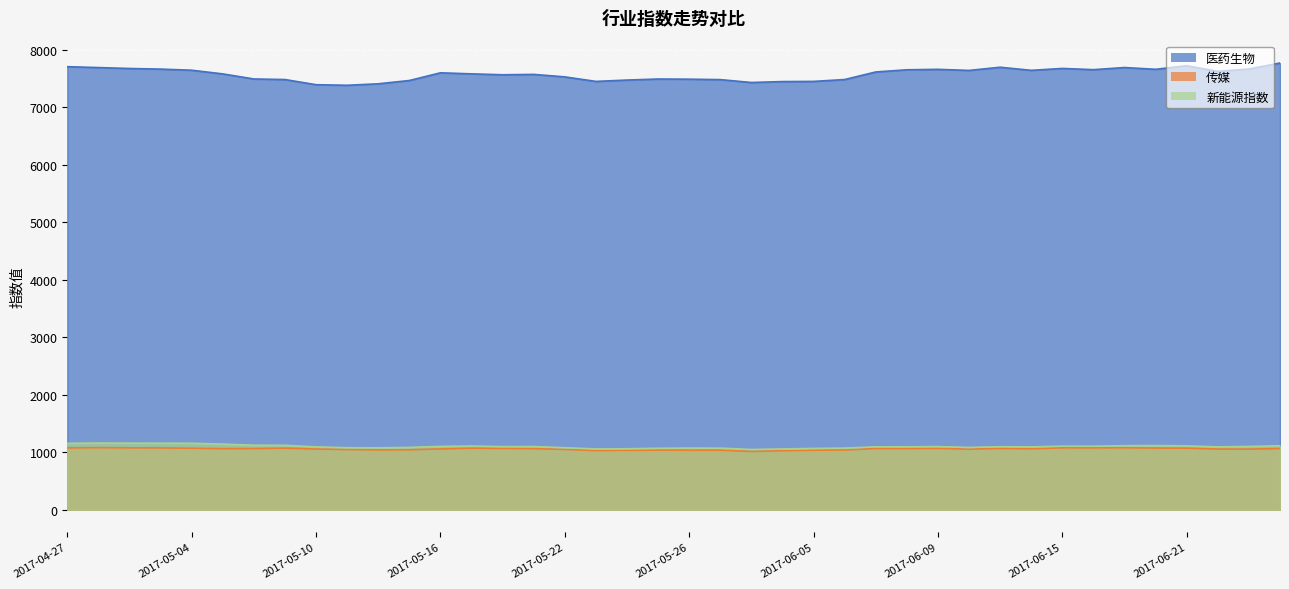

What is the minimum value shown in the chart?

1013.0